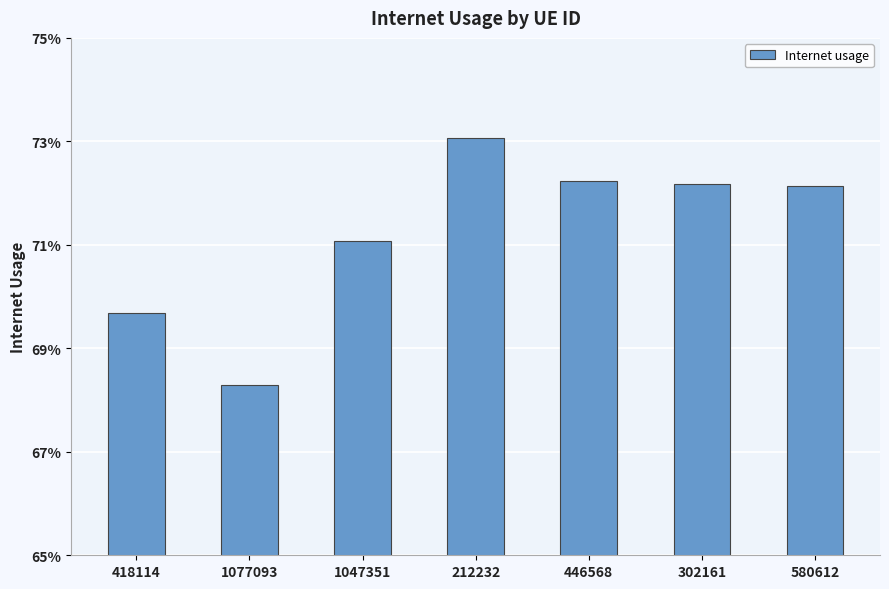

Does the chart contain any negative values?

No